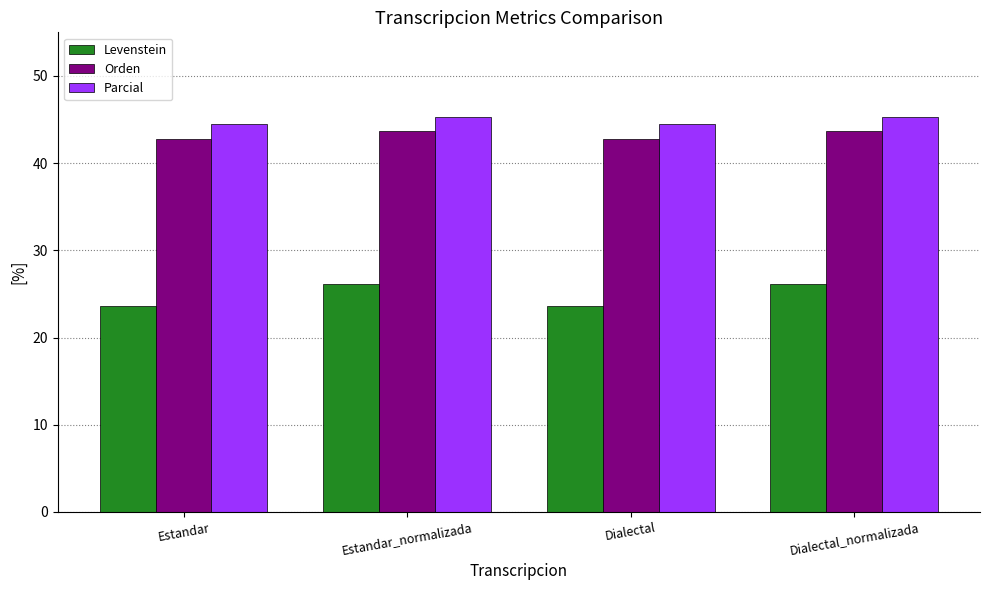

Where does the Orden series first go above 43?

Estandar_normalizada